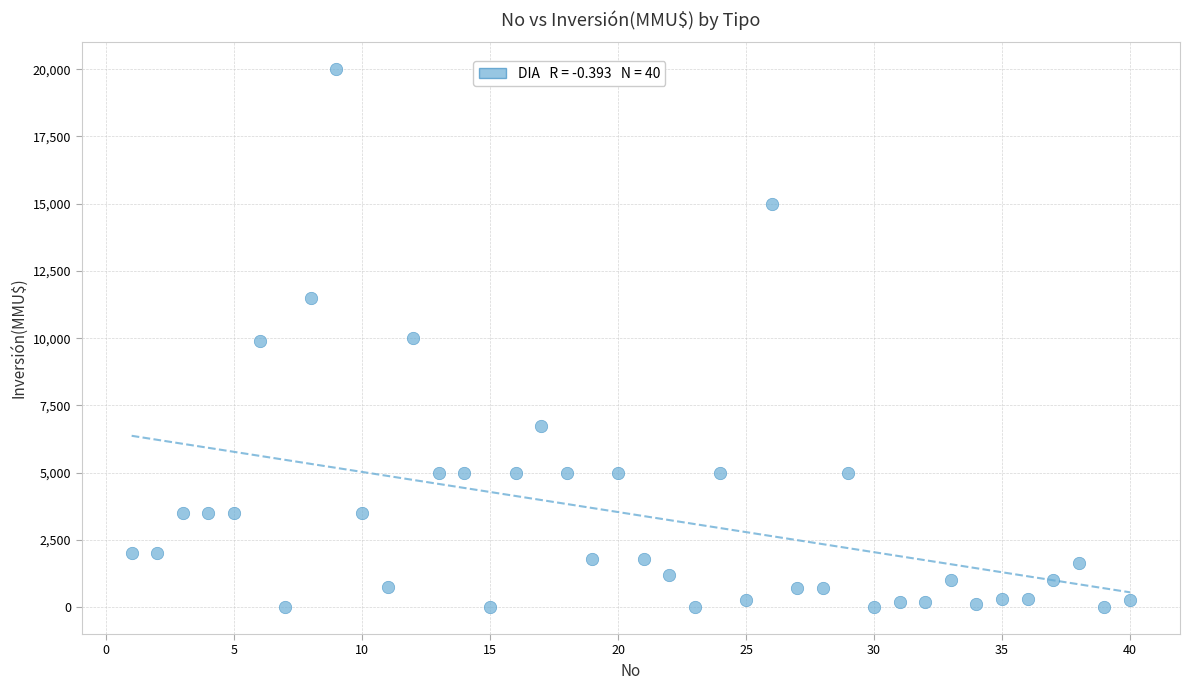

What is the range of X values (max minus min)?

39